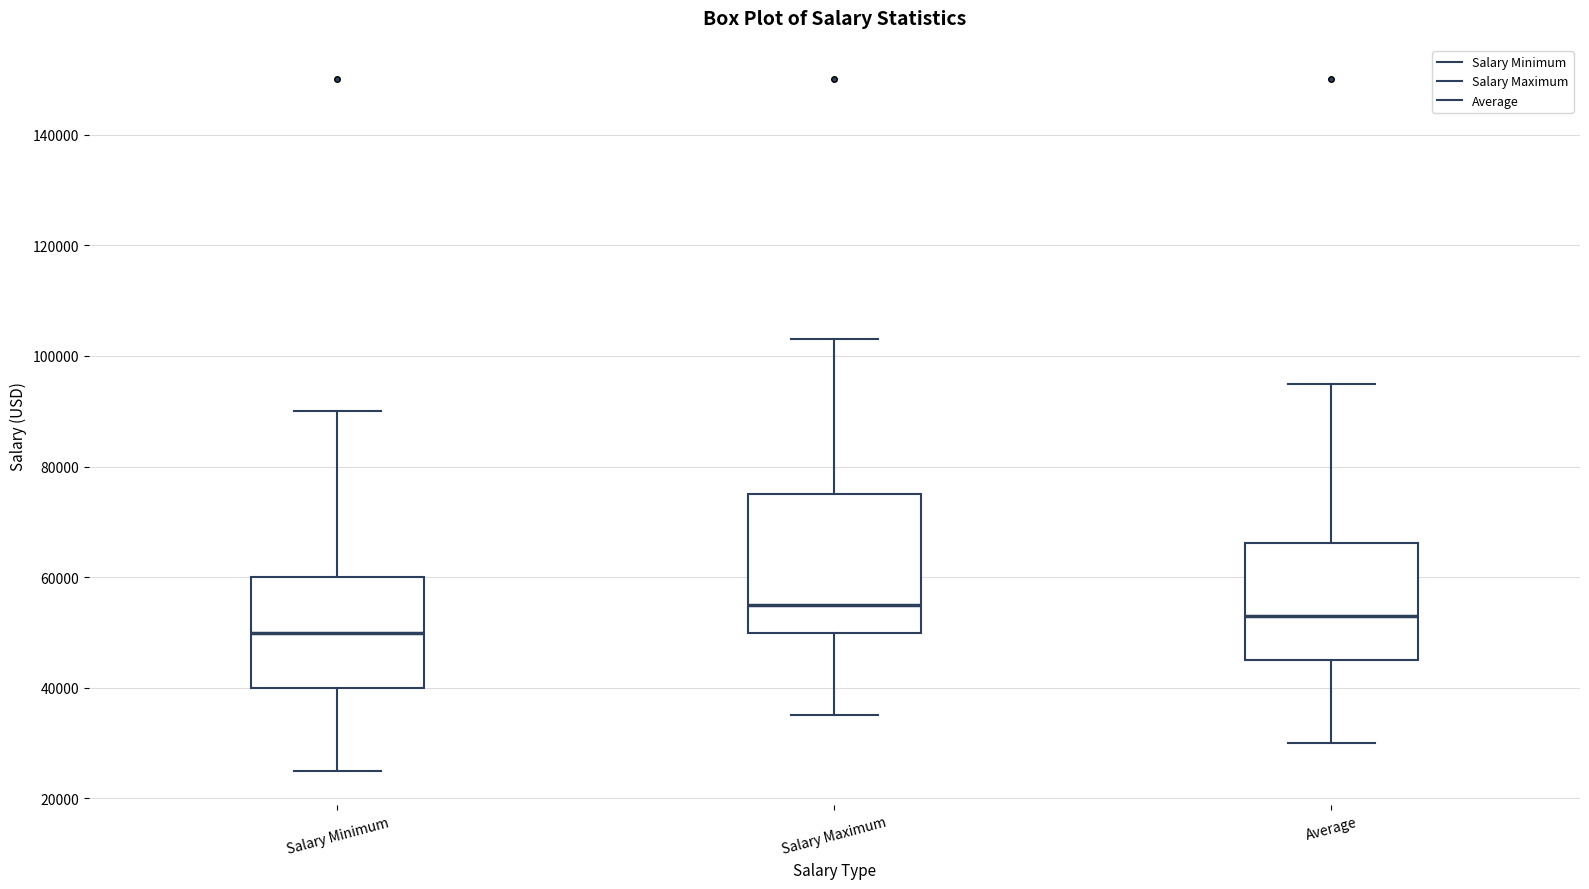

Which box has the lowest median line?

Salary Minimum